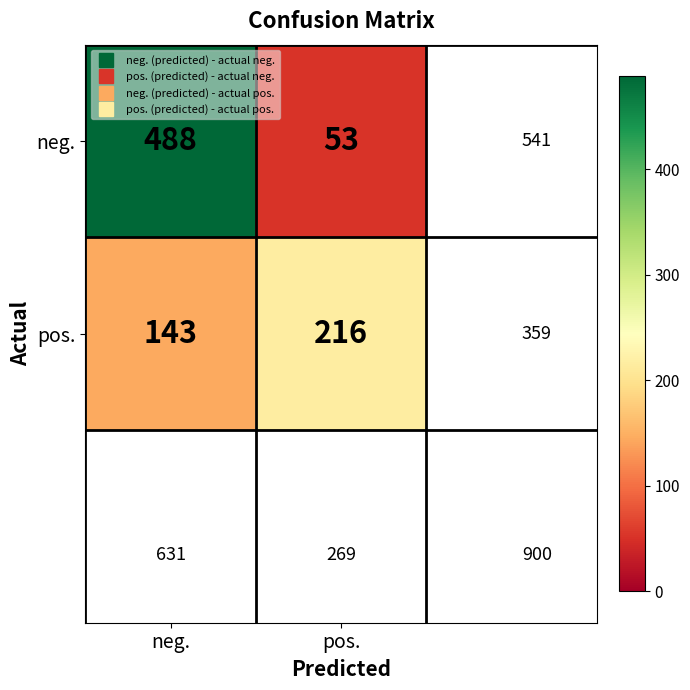

The neg. series shows 53 at pos.. True or false?

True